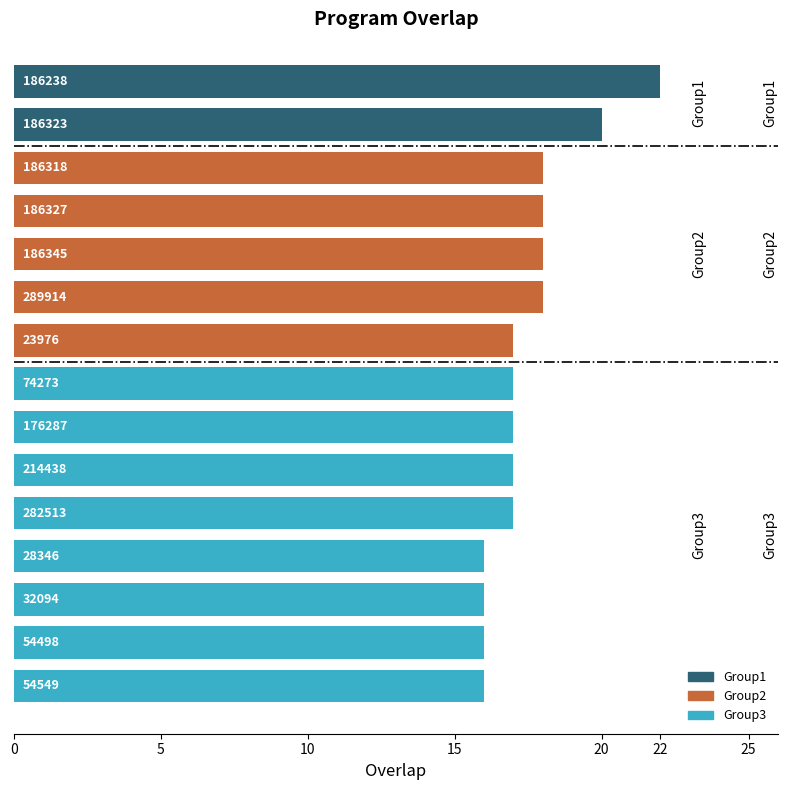

At which label is the value closest to 19?

186323